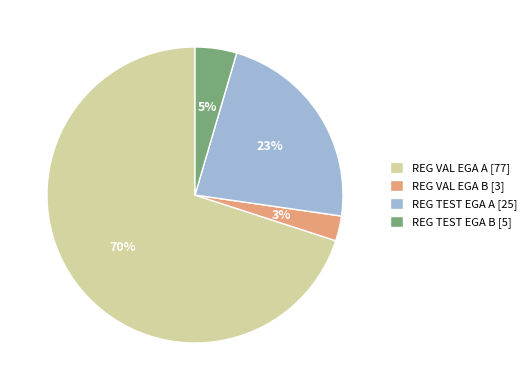

Which has a higher value, REG TEST EGA A [25] or REG VAL EGA A [77]?

REG VAL EGA A [77]